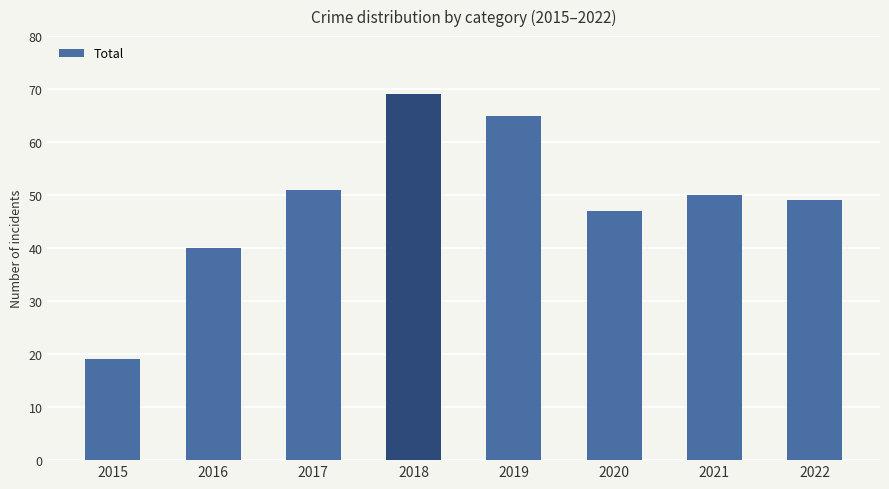

What is the average value?

49